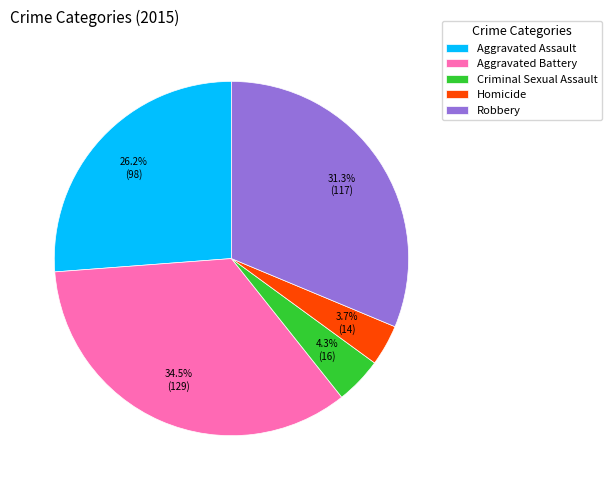

To the nearest percent, what is the combined percentage of Homicide and Robbery?

35%